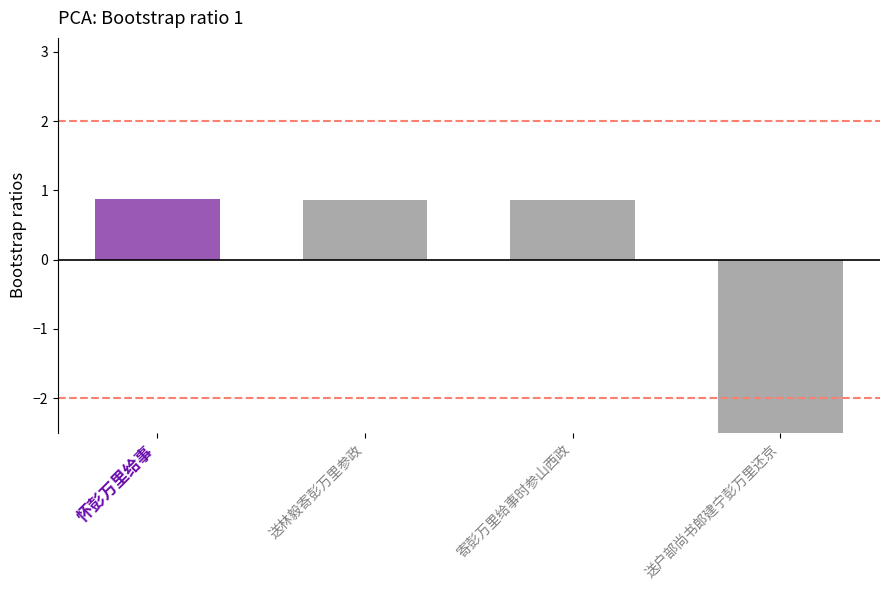

What value does the data have at 送林毅寄彭万里参政?

0.9